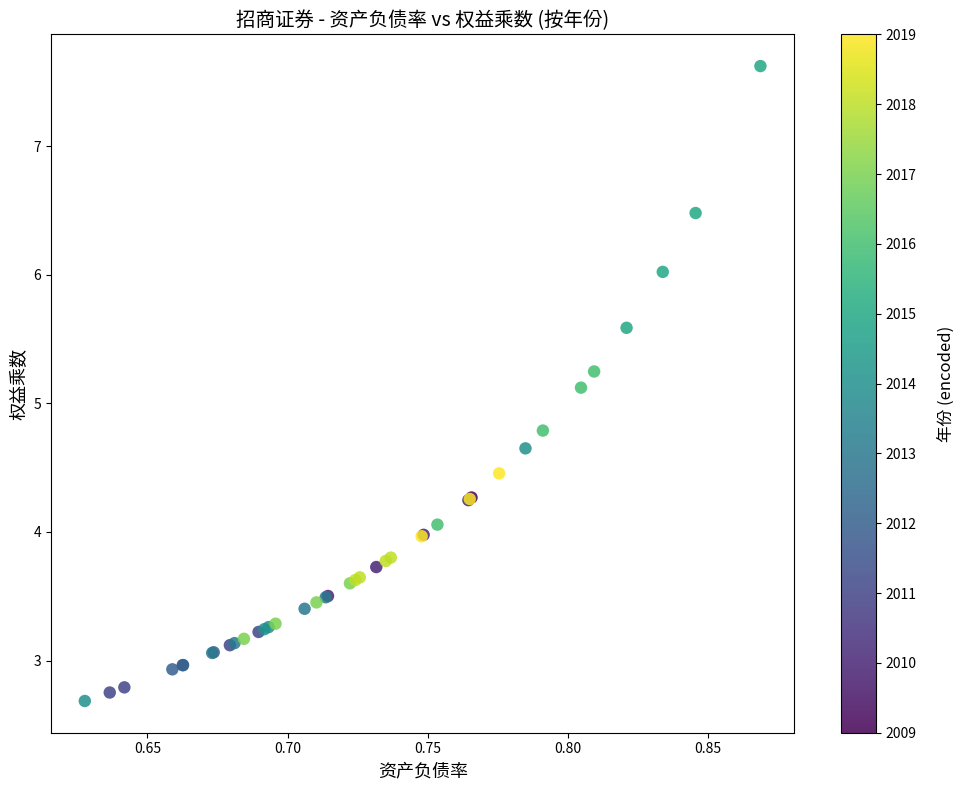

What Y value in the scatter plot is closest to 5?

5.1